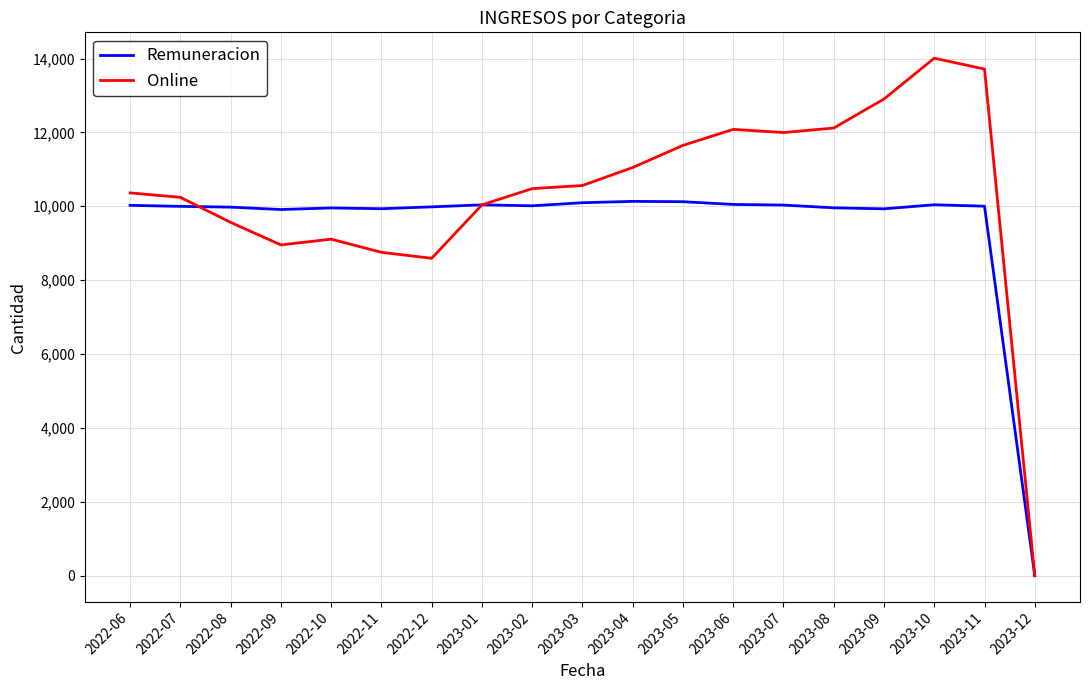

What is the total value across all series at 2022-08?

19541